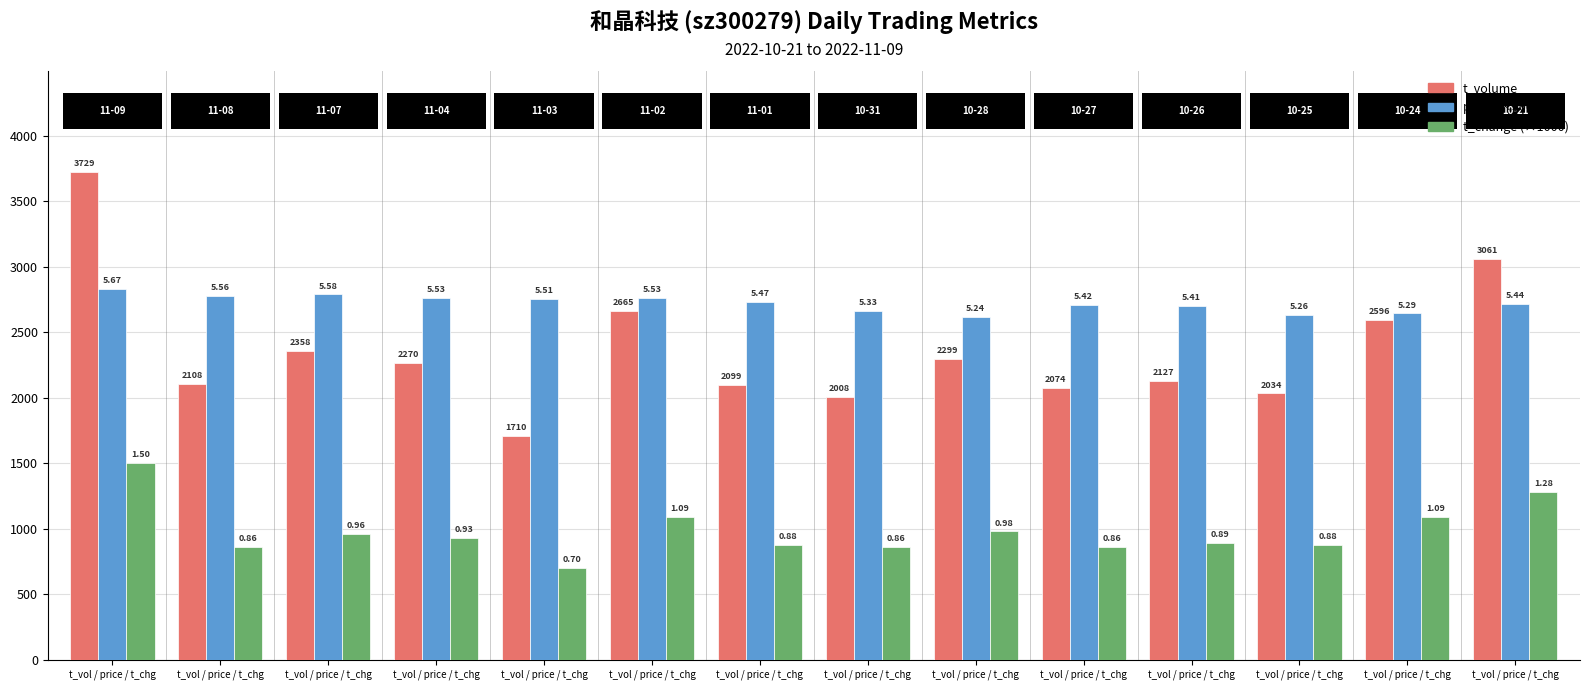

At how many categories does at least one series exceed 2831?

2